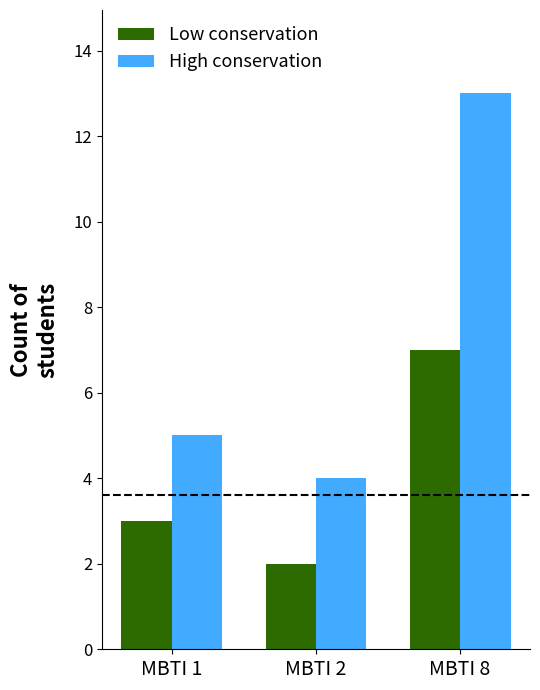

Does the chart contain stacked bars?

No